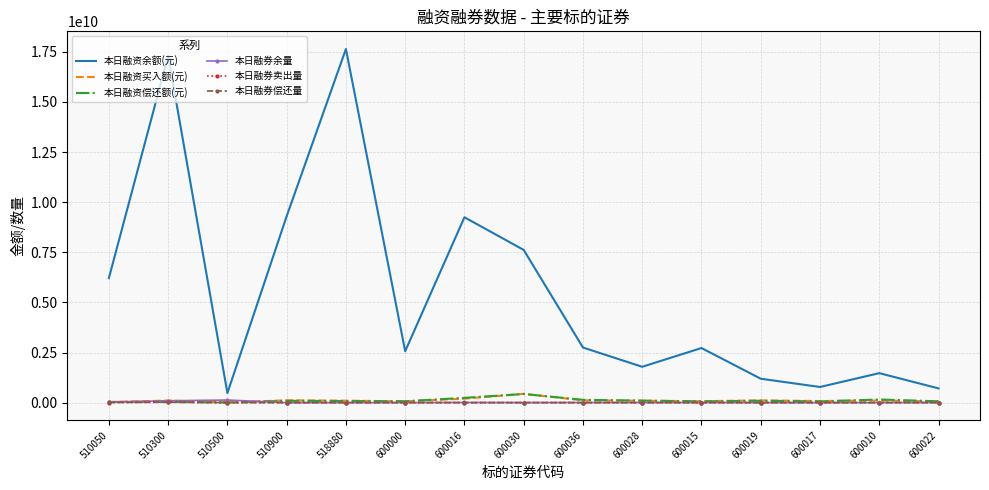

Which series has the largest total across all categories?

本日融资余额(元)